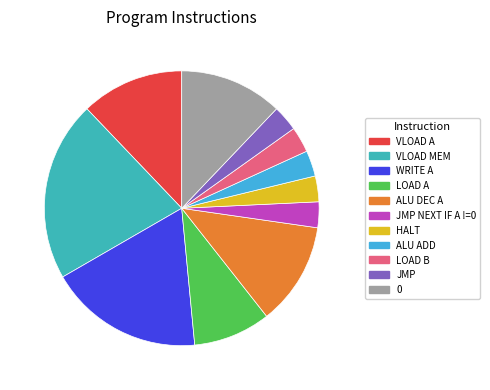

Which slice is the largest?

VLOAD MEM